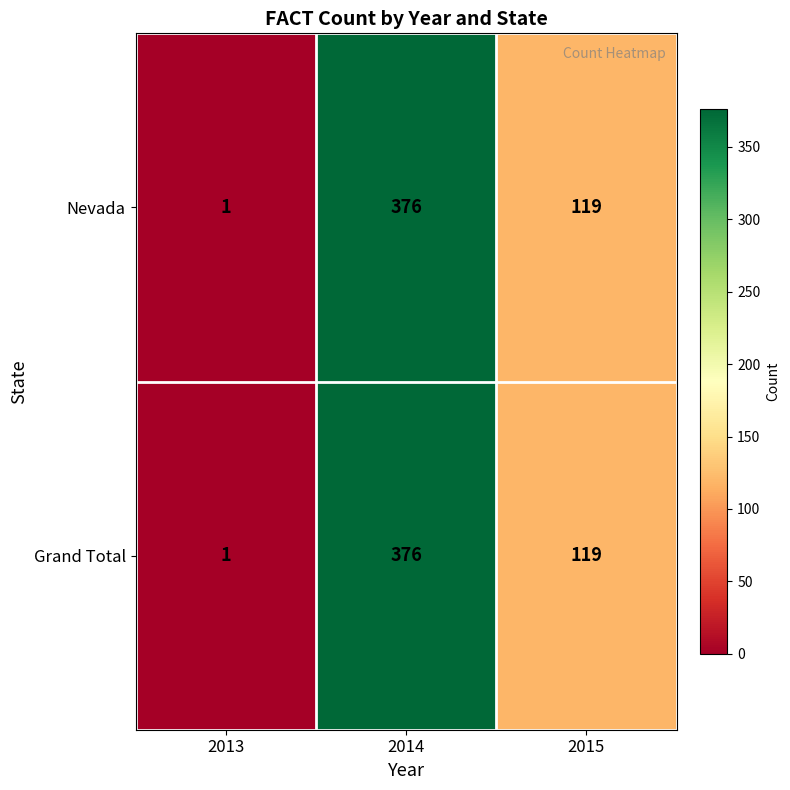

What is the difference between the maximum and second lowest values in the Nevada series?

257